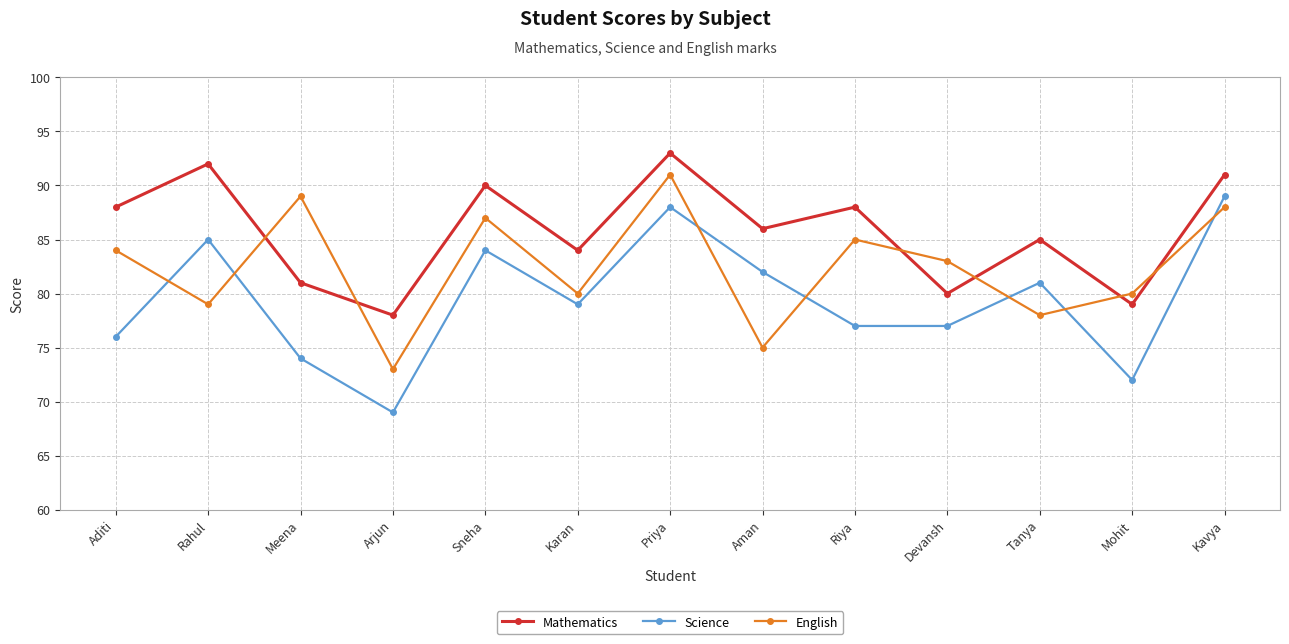

What position from the right is Riya?

5